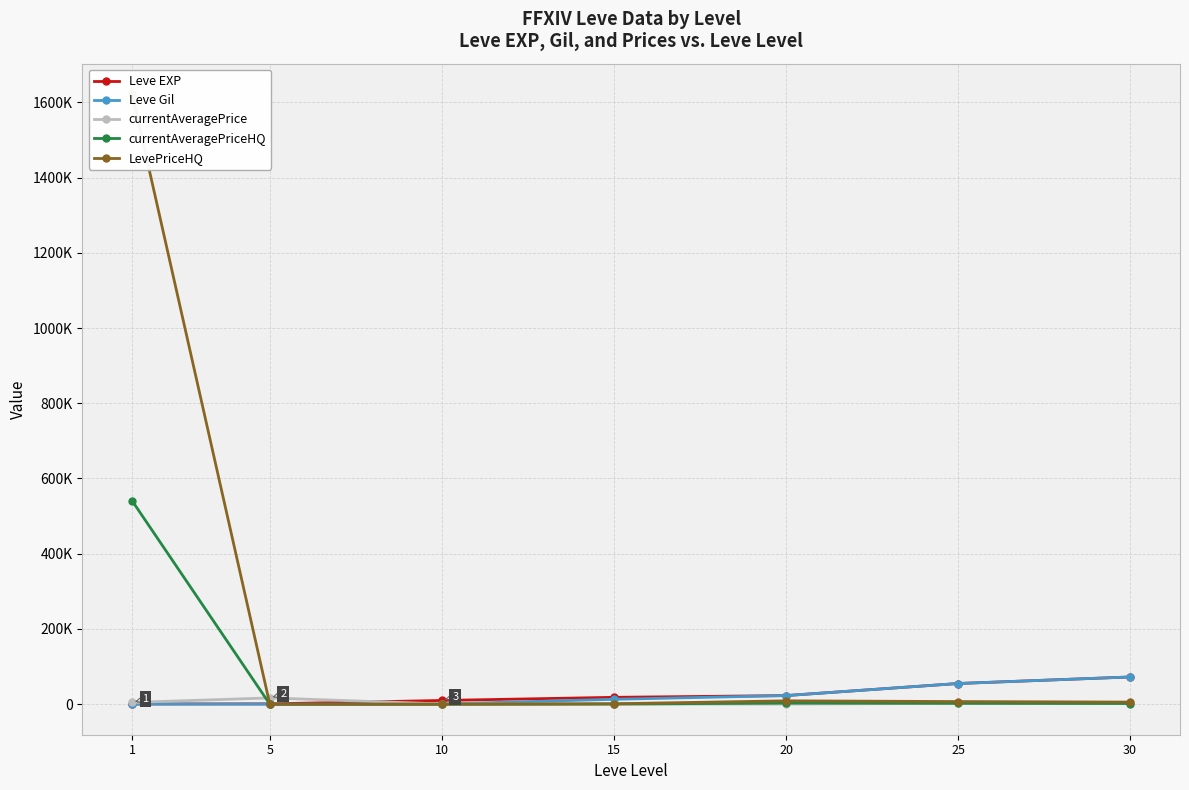

Is the value of currentAveragePrice at 1 greater than the value of LevePriceHQ at 30?

No